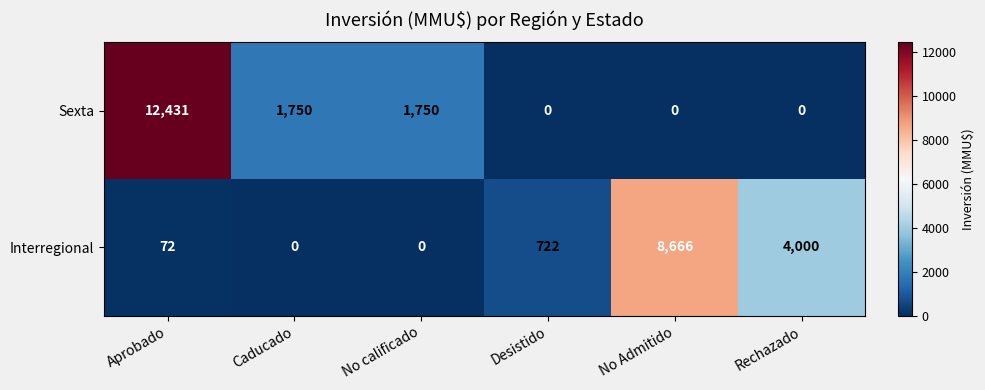

What is the spread (max minus min) of values at Rechazado?

4000